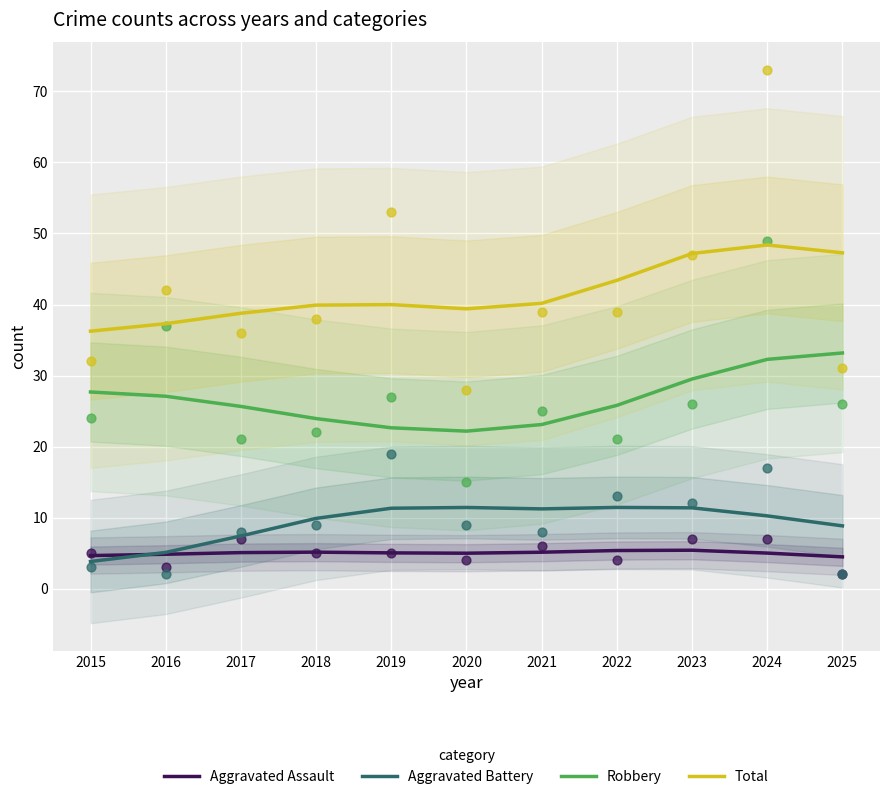

At how many categories does at least one series exceed 9?

11